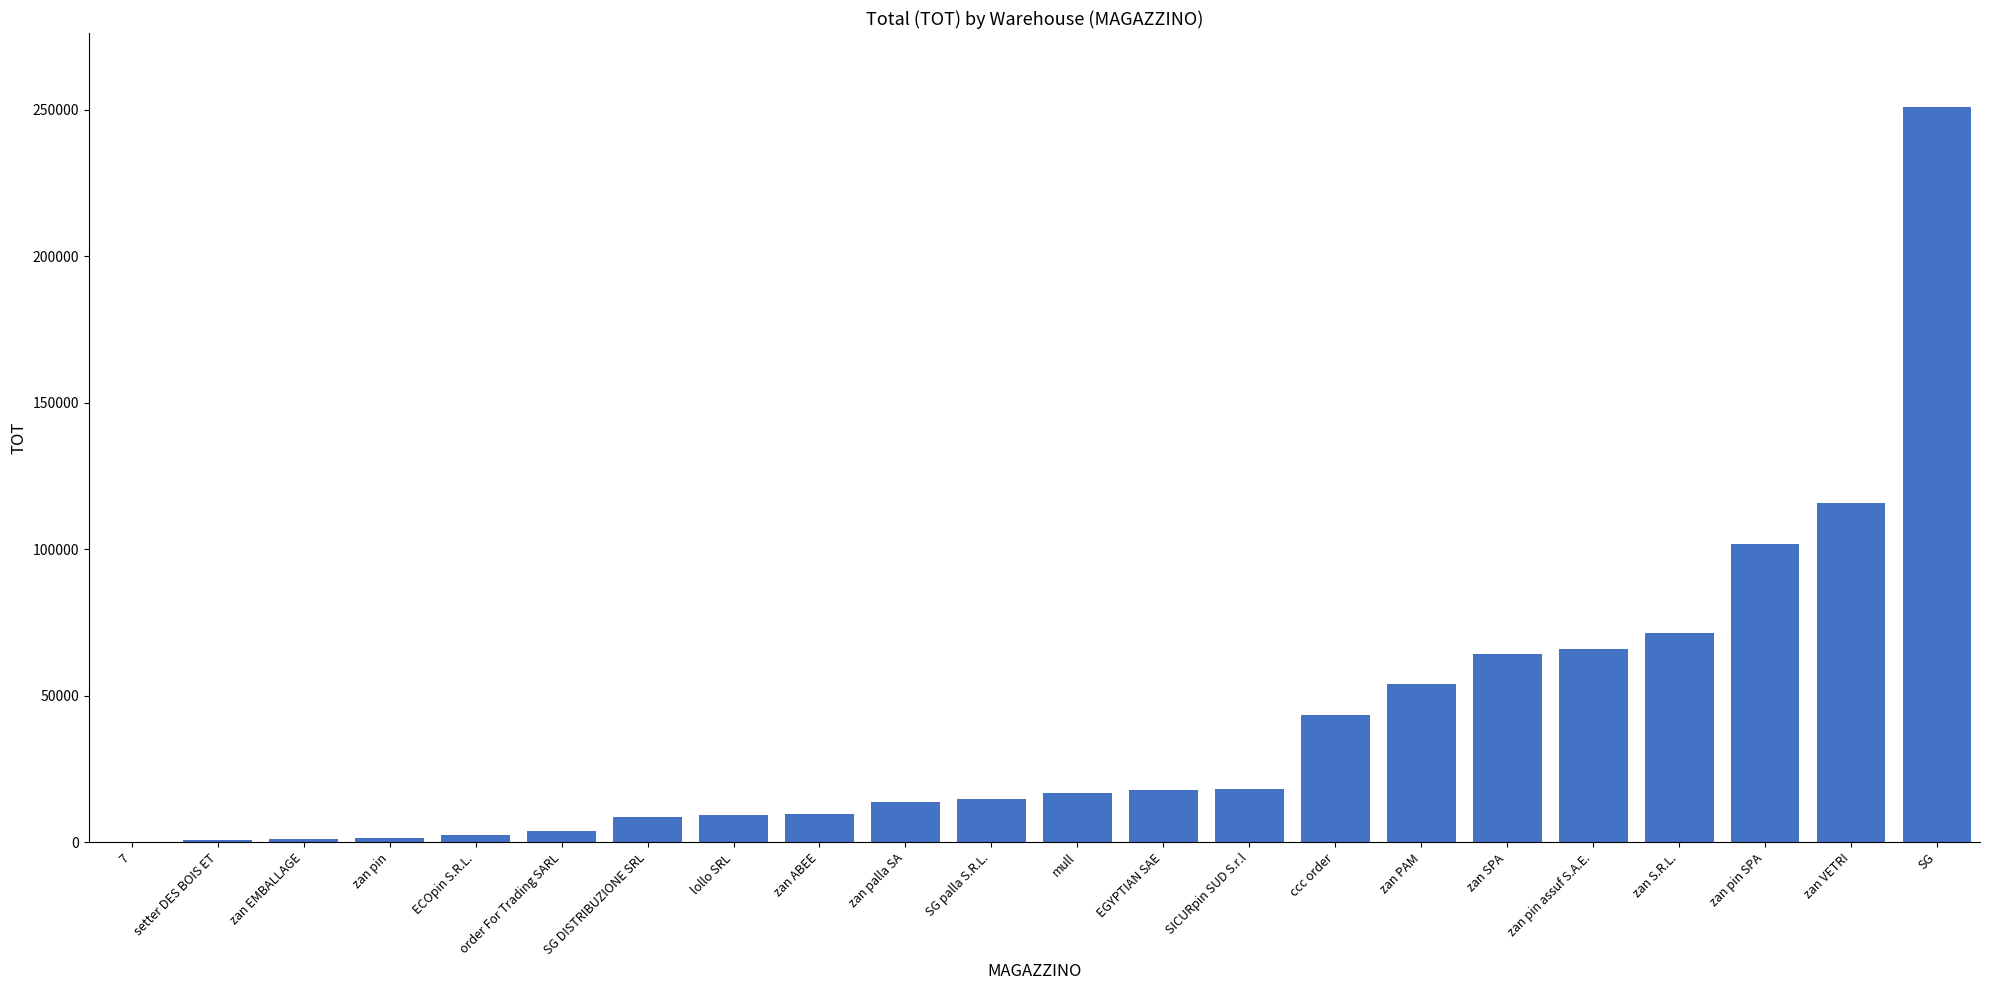

Which has a higher value, zan pin assuf S.A.E. or zan palla SA?

zan pin assuf S.A.E.